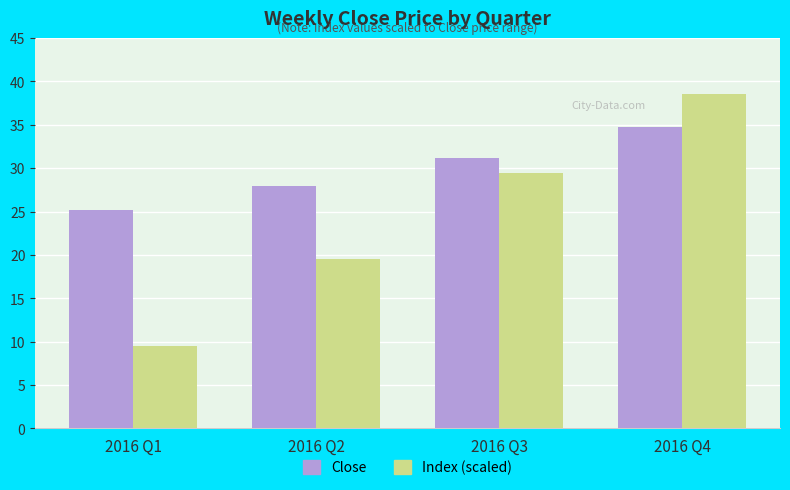

What is the difference between the maximum and second lowest values in the Close series?

6.8